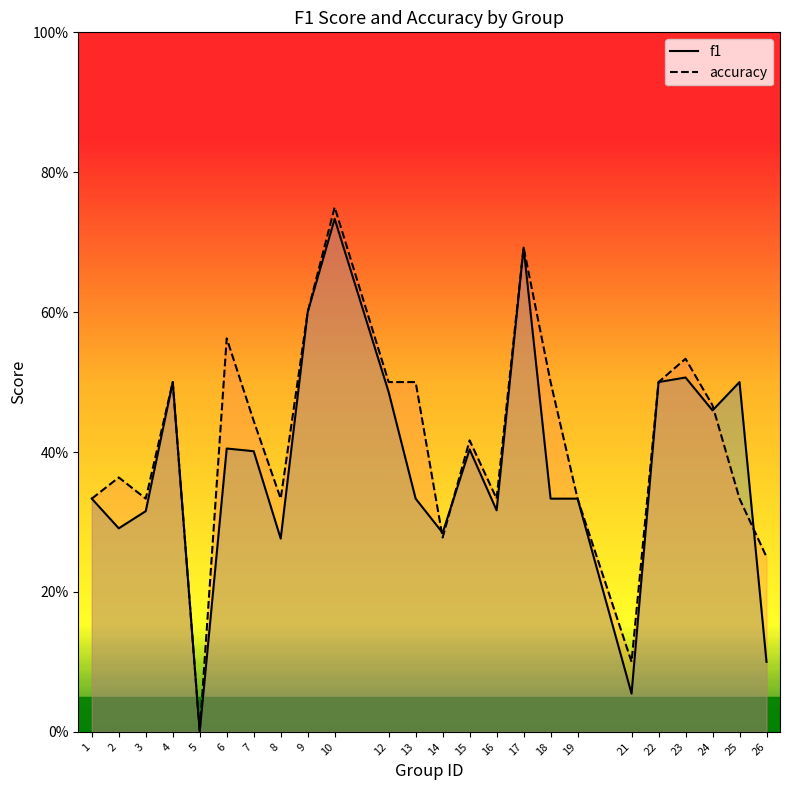

Reading right to left, list all the values displayed in this chart.

f1: 26=0.1	25=0.5	24=0.5	23=0.5	22=0.5	21=0.1	19=0.3	18=0.3	17=0.7	16=0.3	15=0.4	14=0.3	13=0.3	12=0.5	10=0.7	9=0.6	8=0.3	7=0.4	6=0.4	5=0.0	4=0.5	3=0.3	2=0.3	1=0.3
accuracy: 26=0.2	25=0.3	24=0.5	23=0.5	22=0.5	21=0.1	19=0.3	18=0.5	17=0.7	16=0.3	15=0.4	14=0.3	13=0.5	12=0.5	10=0.8	9=0.6	8=0.3	7=0.4	6=0.6	5=0.0	4=0.5	3=0.3	2=0.4	1=0.3